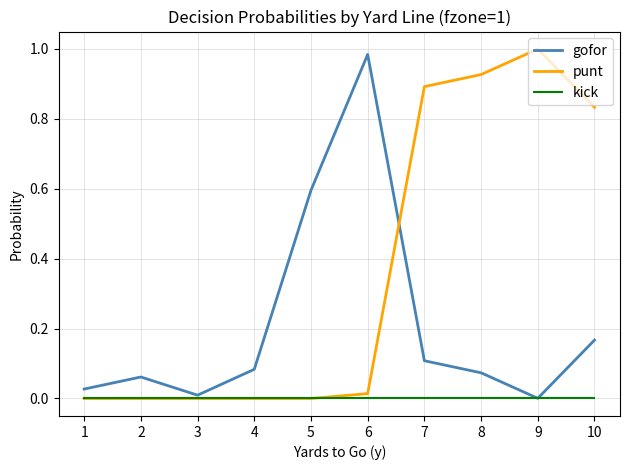

True or false: gofor has a value of 0.6 at 5.

True